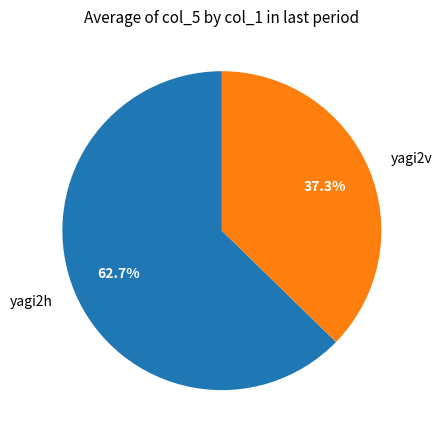

Rank the categories by value from lowest to highest.

yagi2v, yagi2h